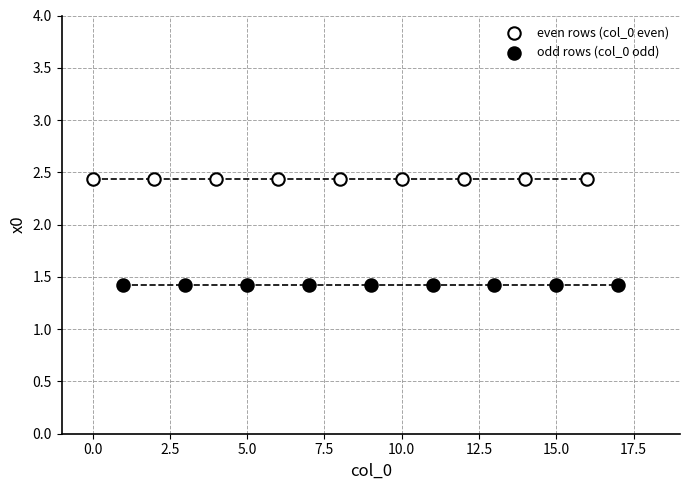

Which series contains the lowest Y value?

odd rows (col_0 odd)